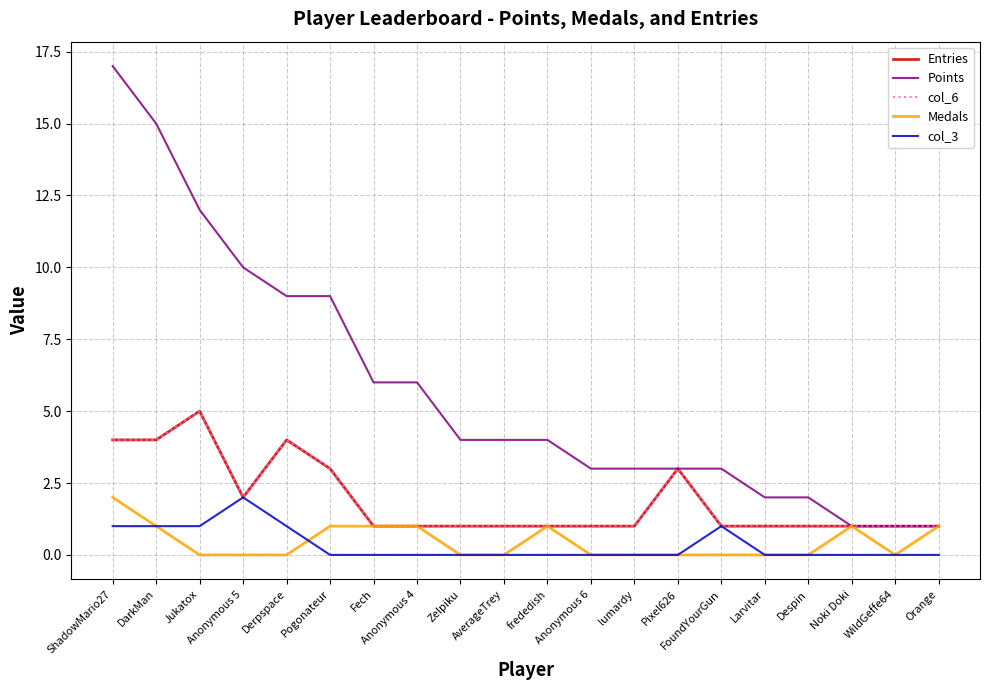

What is the highest value of the Entries series?

5